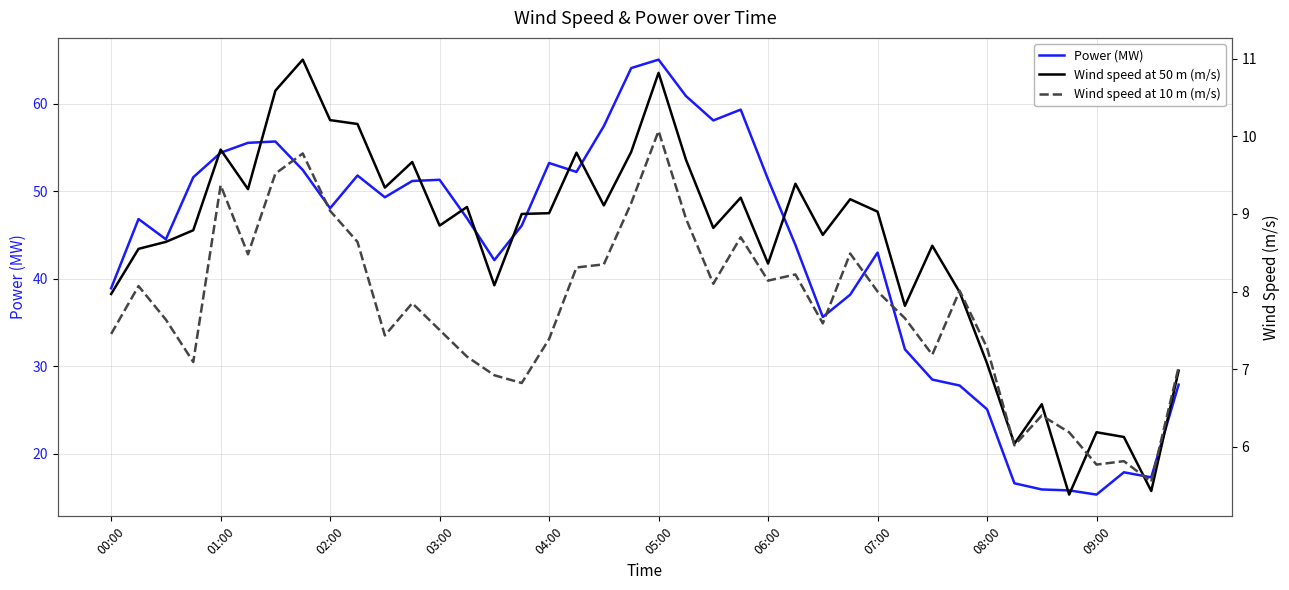

How many interior local peaks does the Wind speed at 50 m (m/s) series have?

12